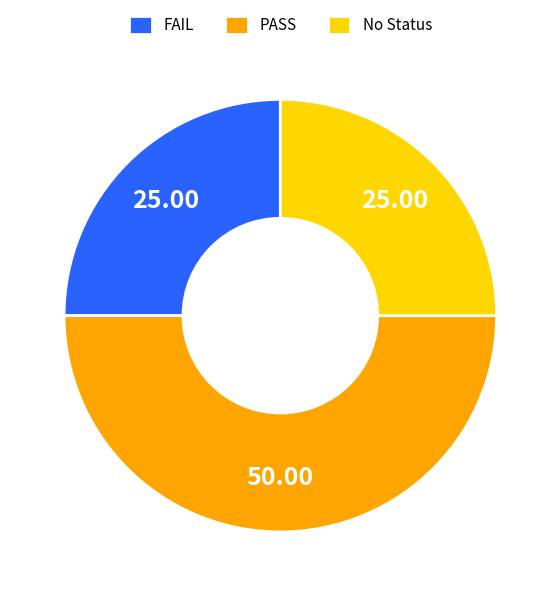

What is the ratio of the value at No Status to the value at PASS?

0.5